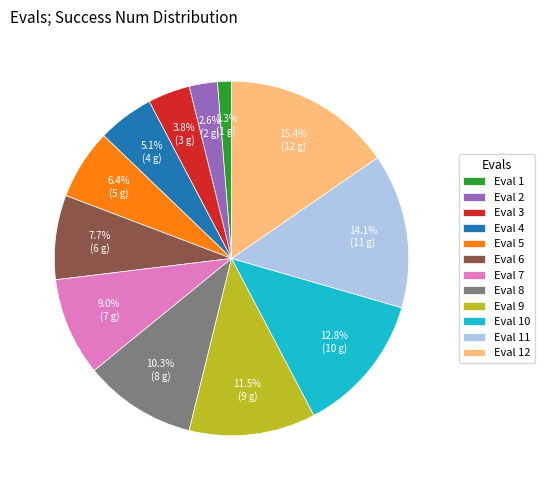

Between Eval 11 and Eval 10, which is larger?

Eval 11